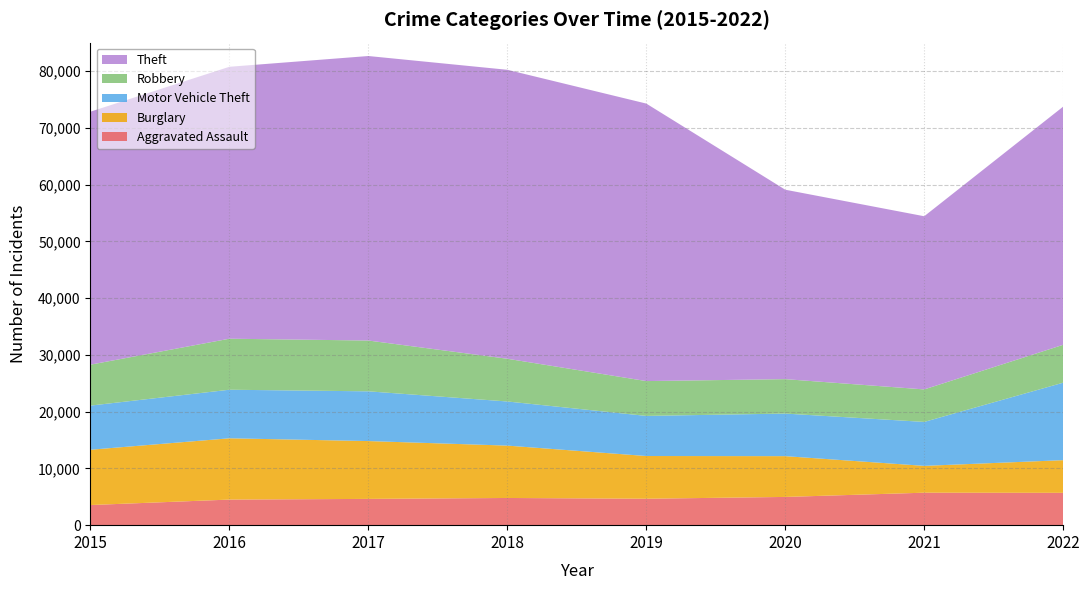

Reading left to right, list all the values displayed in this chart.

Aggravated Assault: 2015=3546	2016=4507	2017=4628	2018=4791	2019=4657	2020=4974	2021=5721	2022=5696
Burglary: 2015=9741	2016=10796	2017=10187	2018=9224	2019=7524	2020=7183	2021=4726	2022=5755
Motor Vehicle Theft: 2015=7775	2016=8555	2017=8761	2018=7773	2019=7064	2020=7501	2021=7741	2022=13647
Robbery: 2015=7213	2016=8988	2017=8949	2018=7526	2019=6137	2020=6065	2021=5725	2022=6674
Theft: 2015=44563	2016=47900	2017=50118	2018=50902	2019=48882	2020=33369	2021=30505	2022=41956